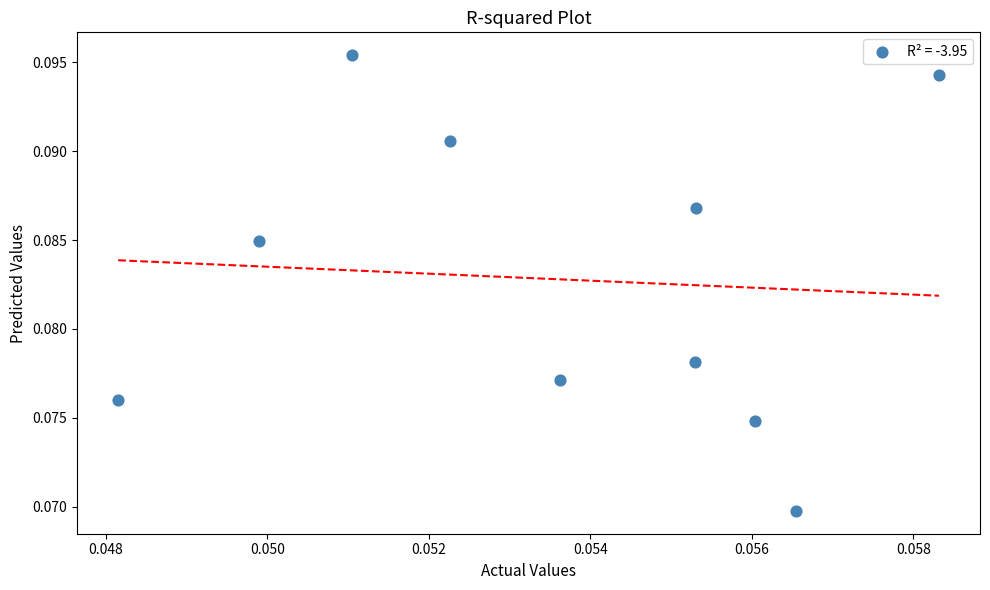

How many data points are displayed?

10